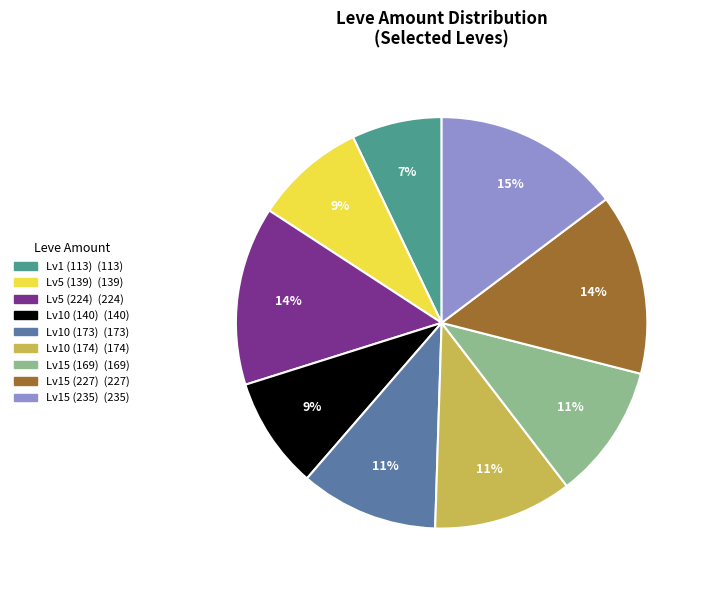

To the nearest percent, what is the difference between the largest and smallest slice percentages?

8%